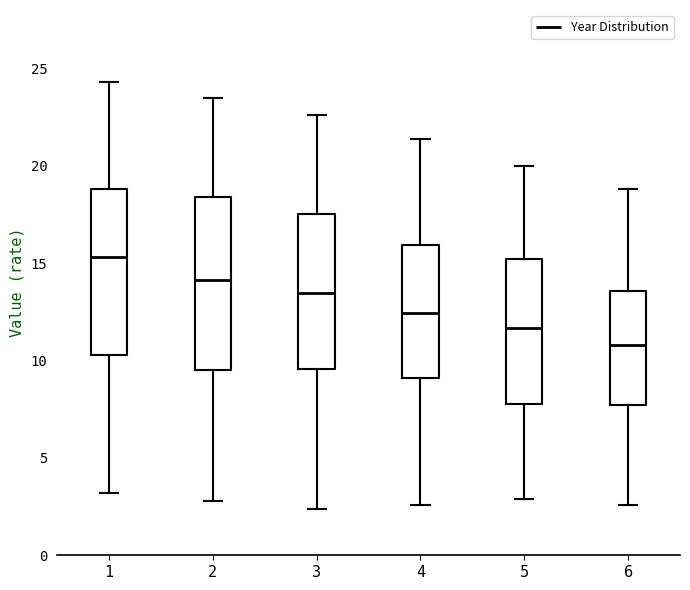

Which box's median line is the lowest?

6